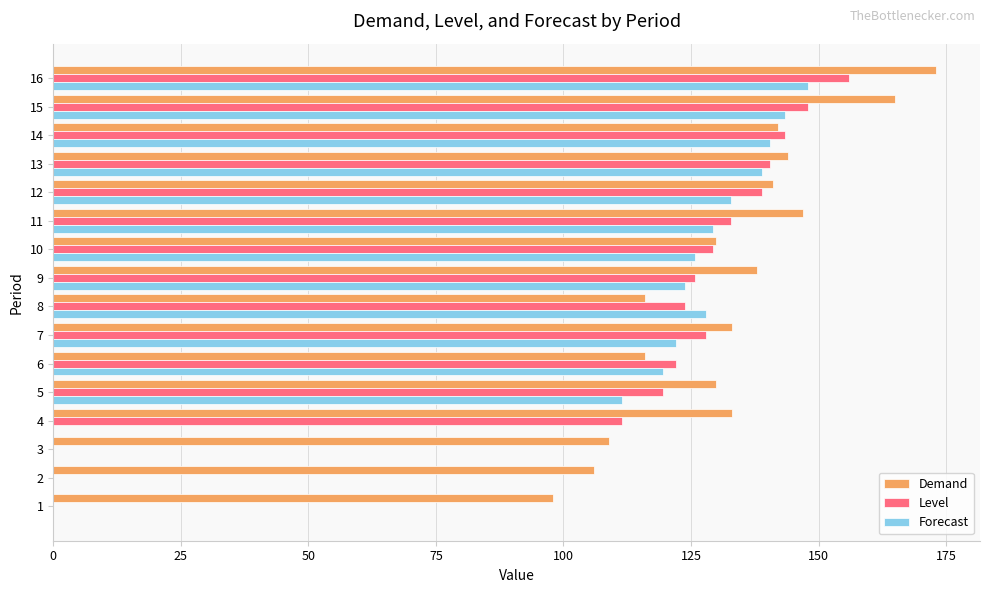

Which series has the largest range (max minus min)?

Level